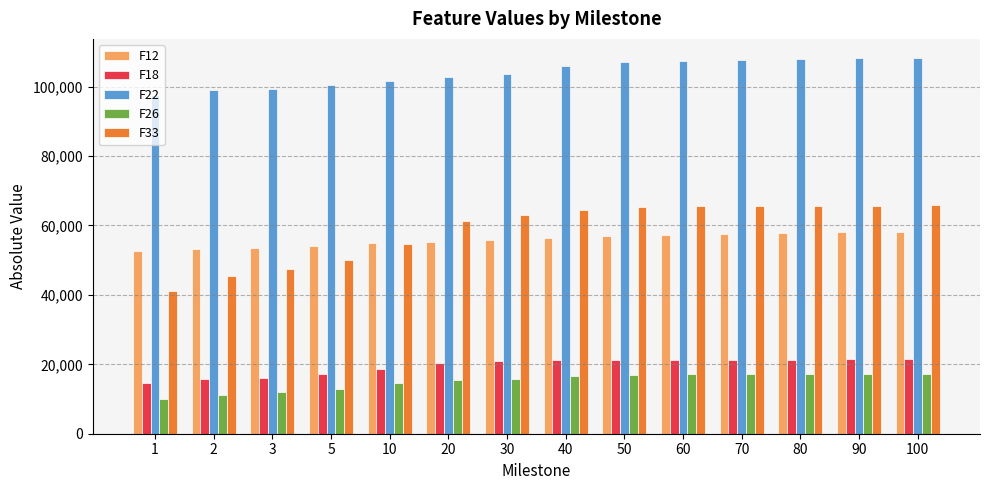

How many values in the F22 series are below 106039?

7